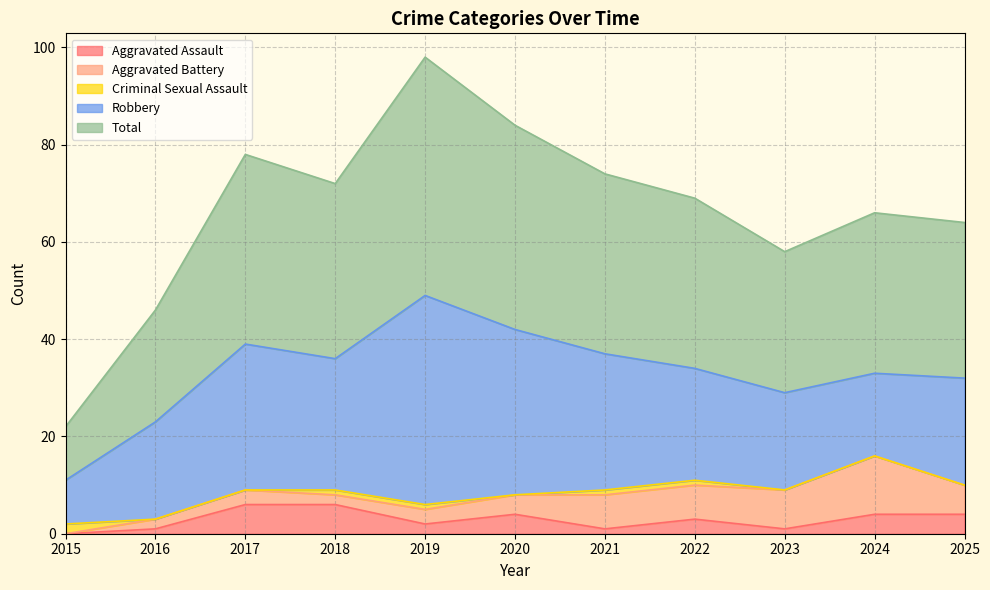

Which category has the highest value across all series?

2019